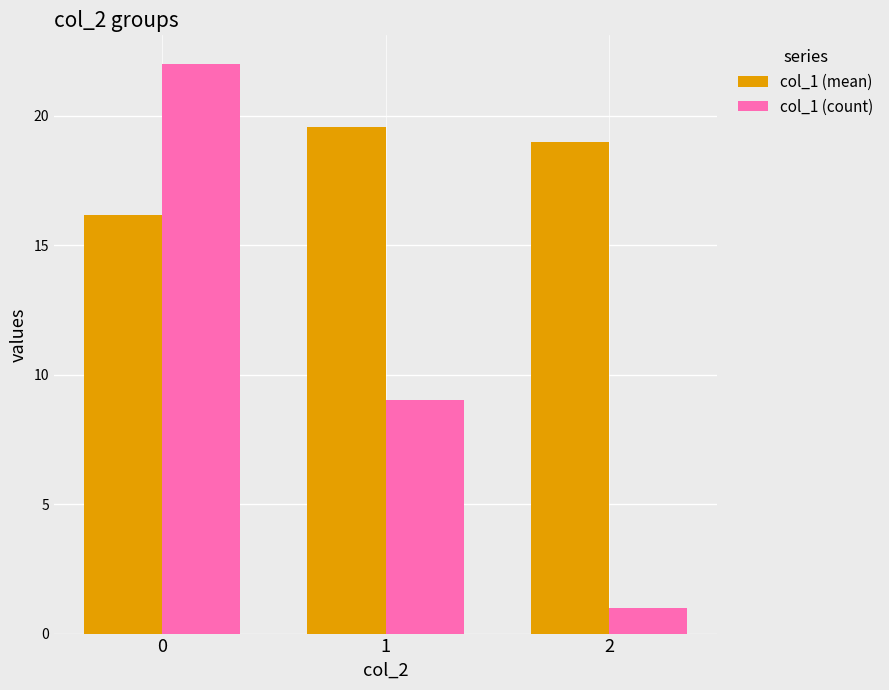

What is the total value across all series at 2?

20.0